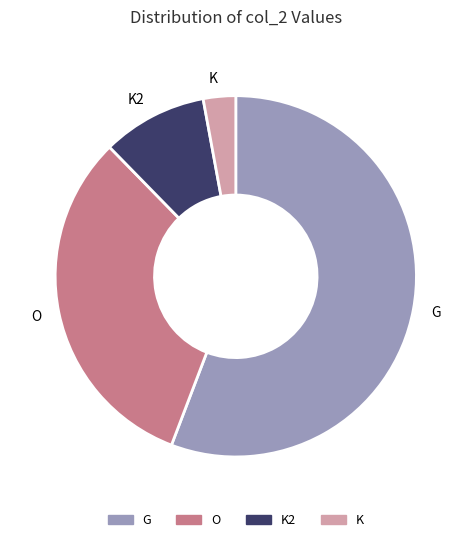

To the nearest percent, what portion does K represent?

3%